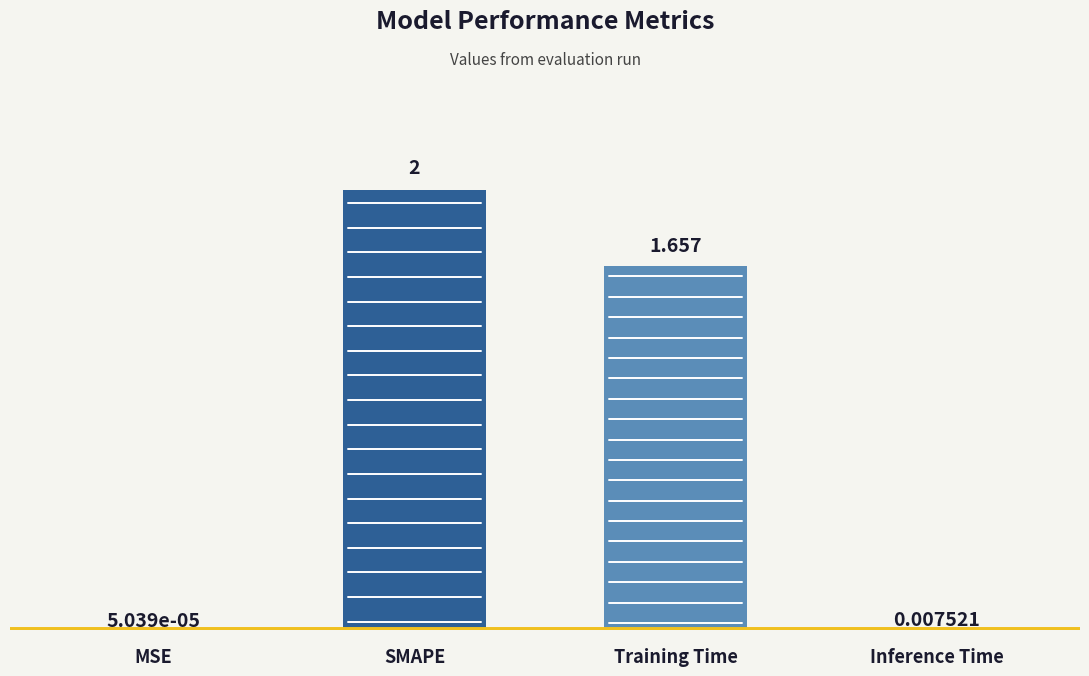

Count the number of data series in this chart.

1